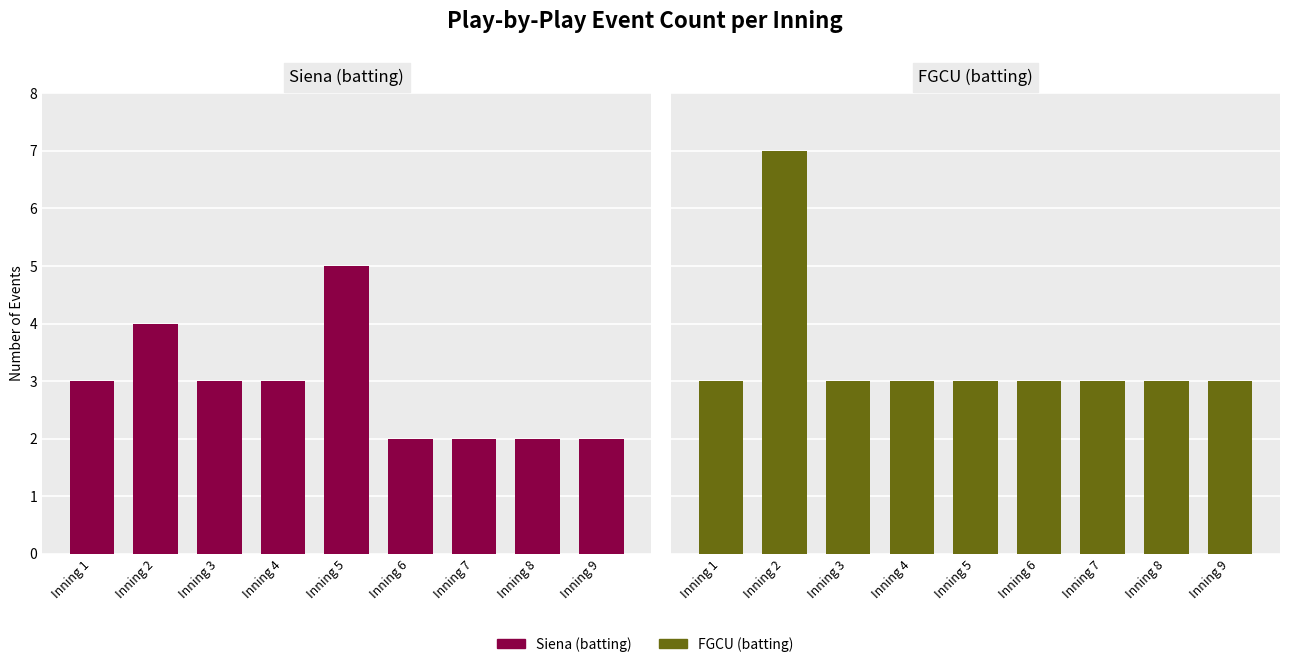

Where does the Siena (batting) series first go above 3?

Inning 2